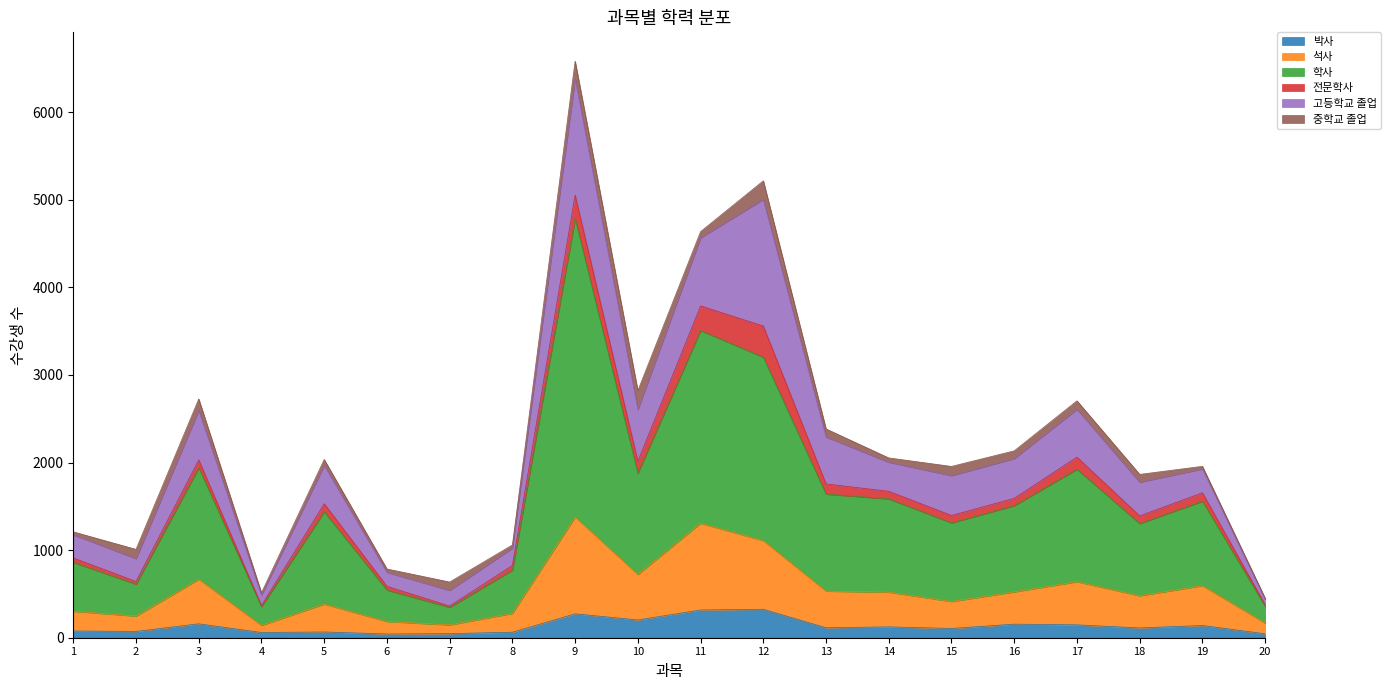

What is the highest value of the 박사 series?

325